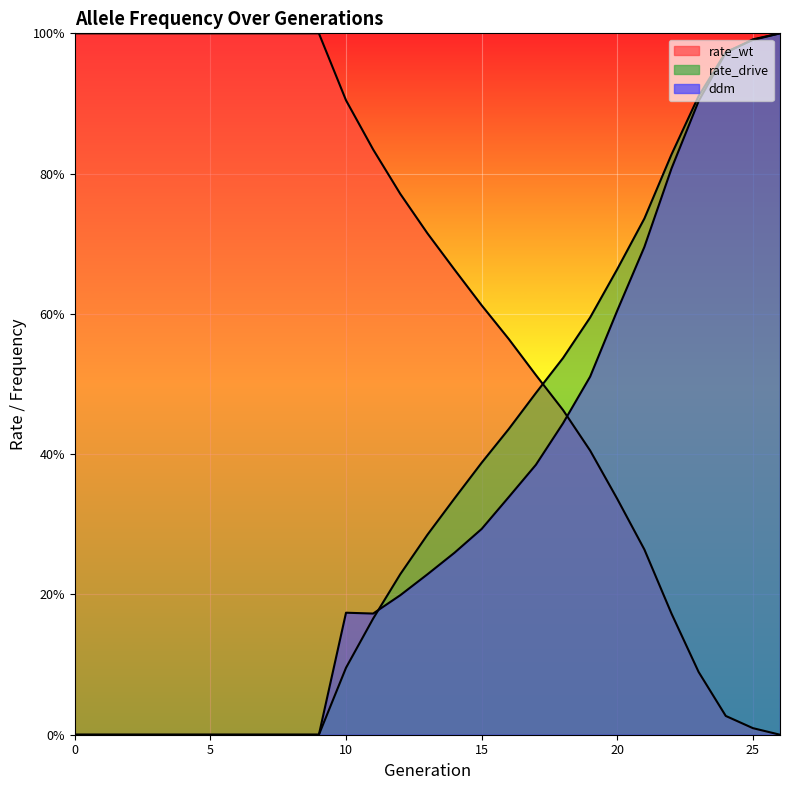

Does the chart display data point markers on the line(s)?

No